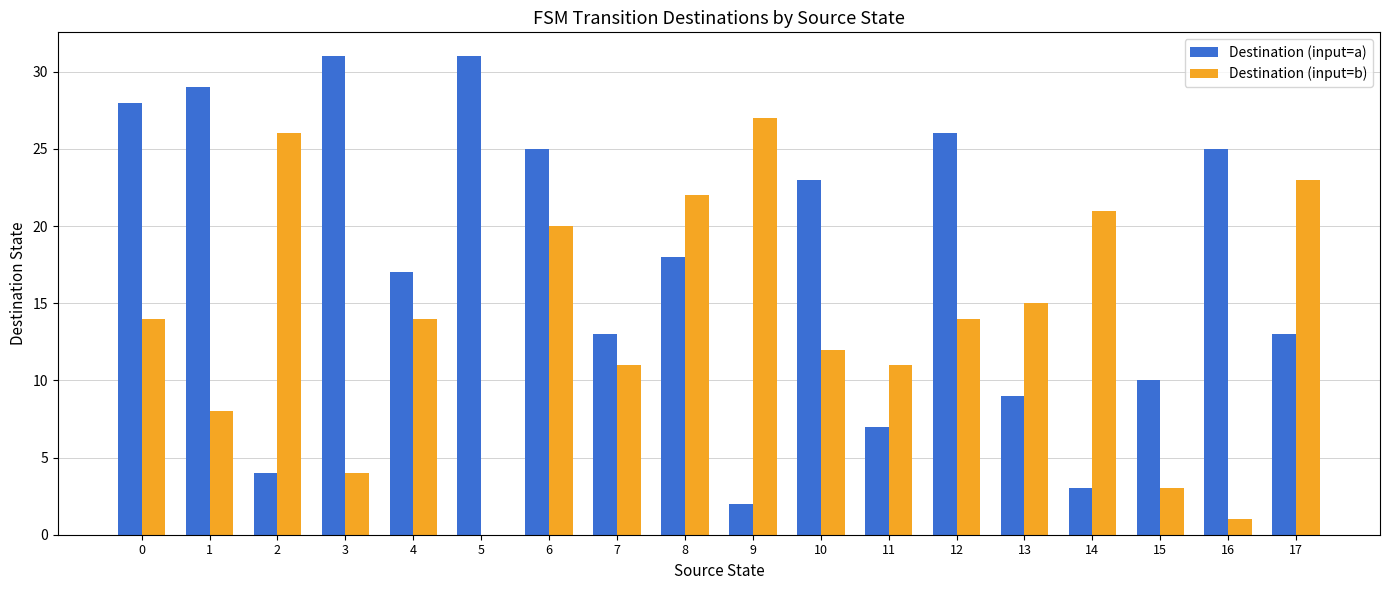

How many data points does each series have?

18